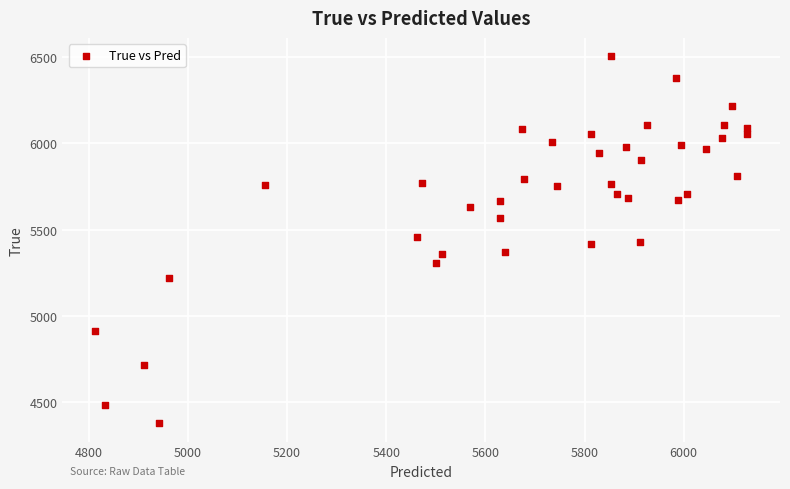

What is the range of Y values (max minus min)?

2128